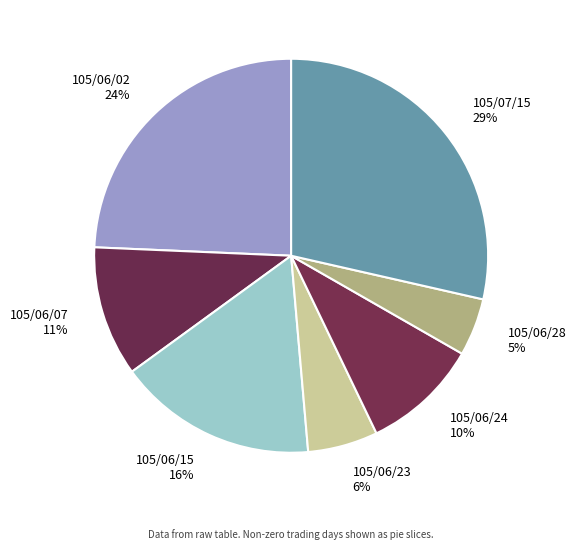

What is the ratio of the value at 105/06/15 16% to the value at 105/06/02 24%?

0.7